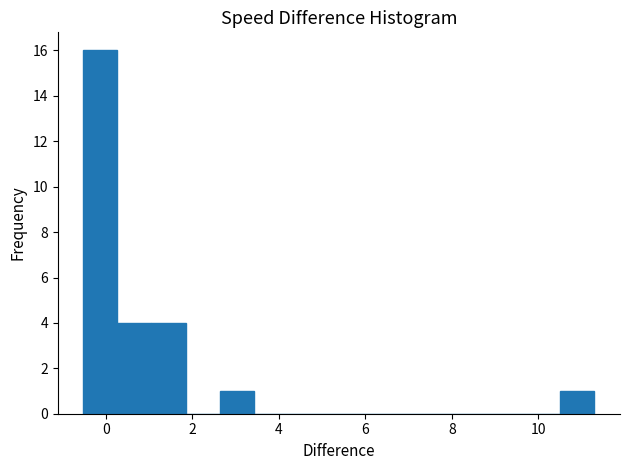

Read against the x-axis, roughly where is the centre of the tallest bar?

-0.2